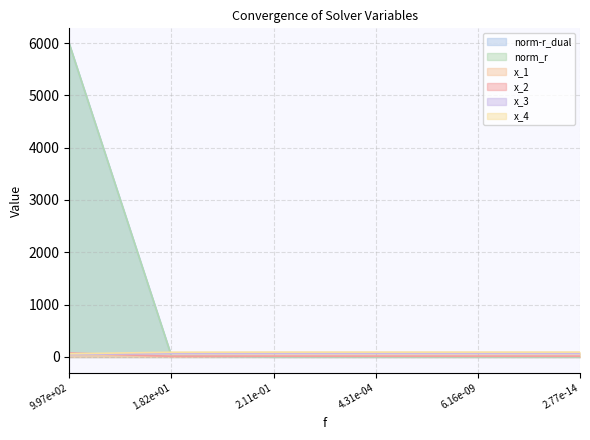

True or false: x_4 has more than 0 interior local peaks.

True